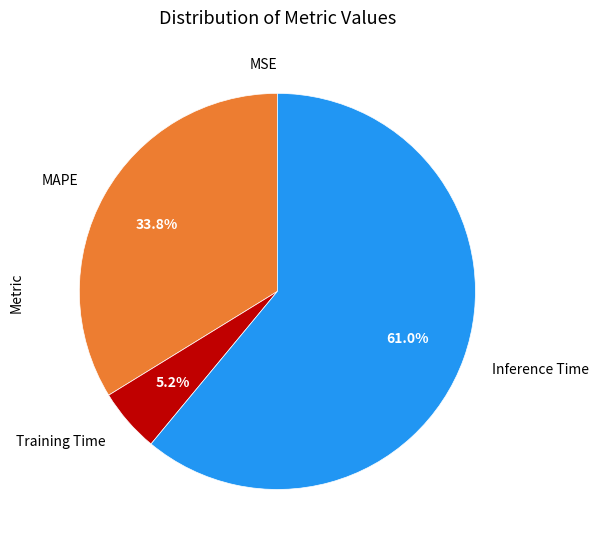

Is there any slice that represents more than half of the pie?

Yes